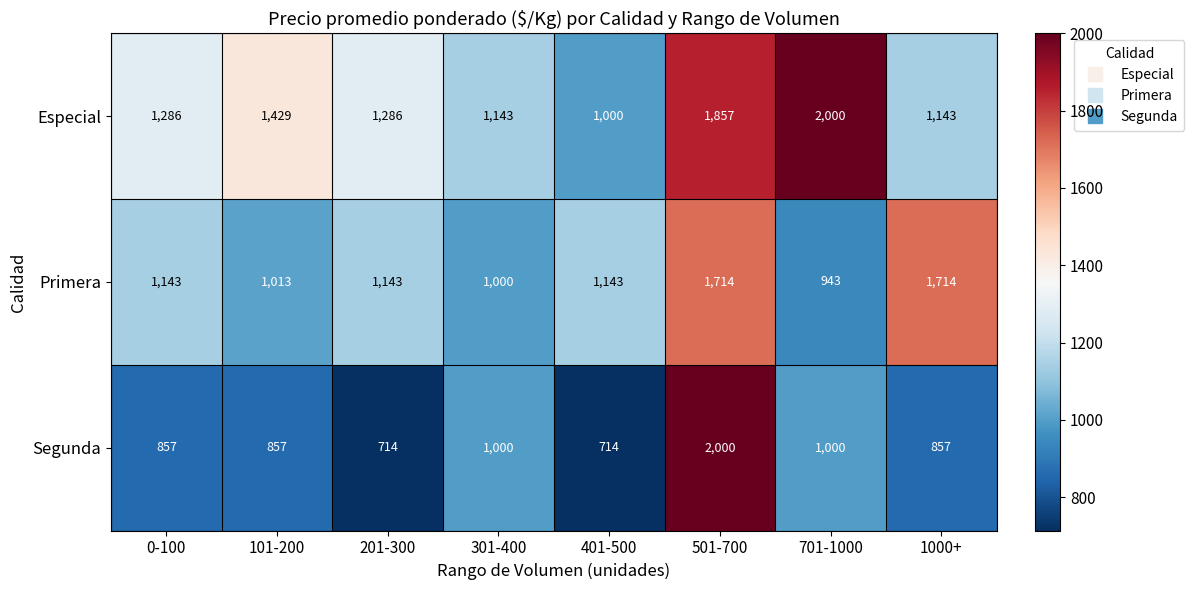

What is the minimum value for Segunda?

714